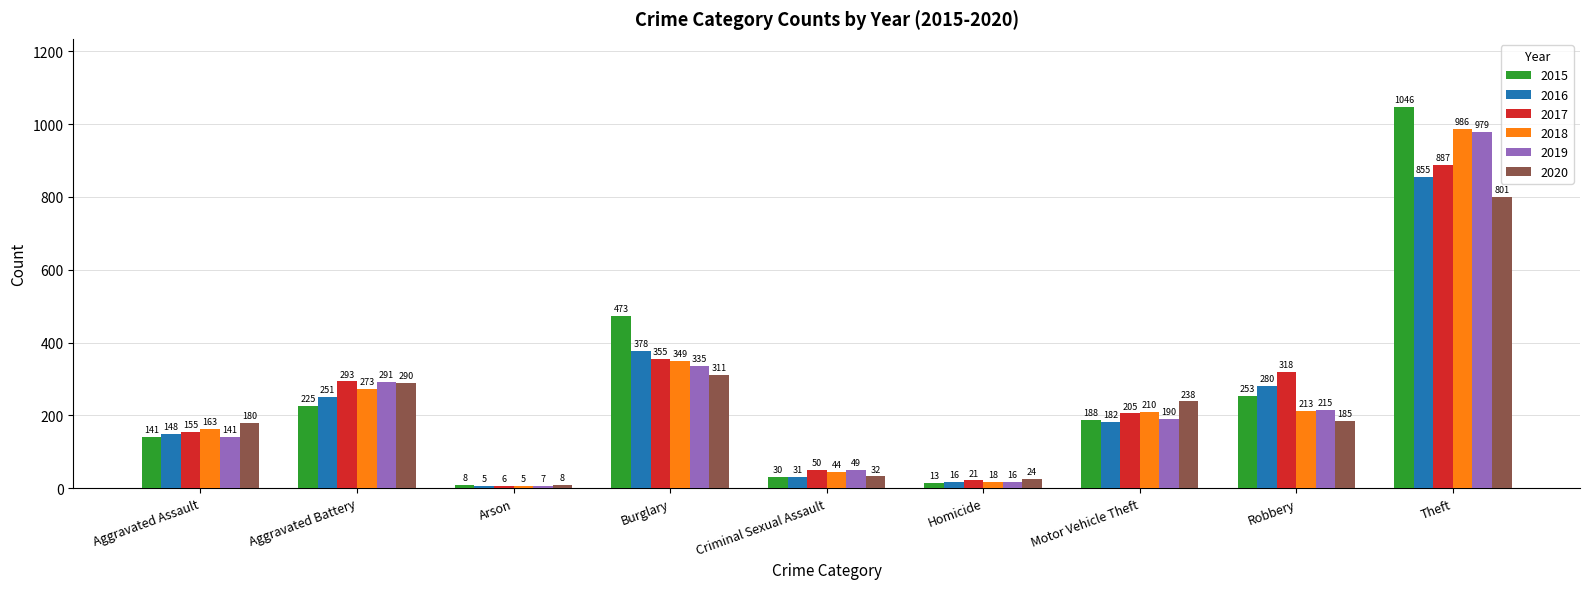

What is the difference between the second highest and minimum values in the 2016 series?

373